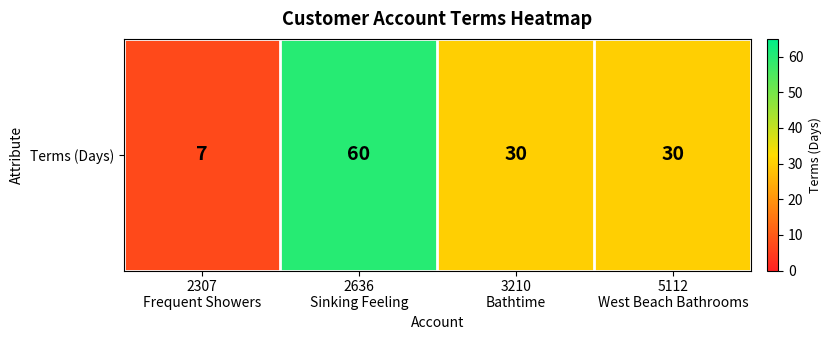

The value at 3210
Bathtime is 30. True or false?

True